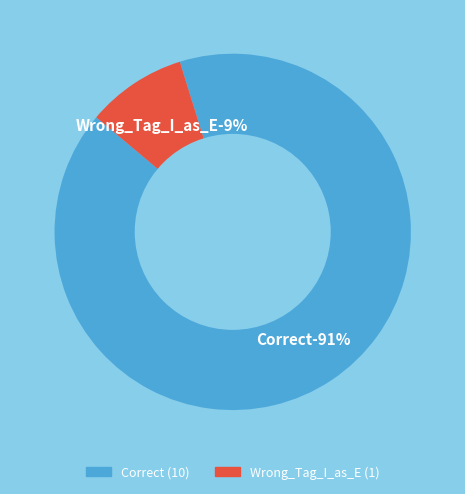

To the nearest percent, what is the combined percentage of Correct and Wrong_Tag_I_as_E?

100%